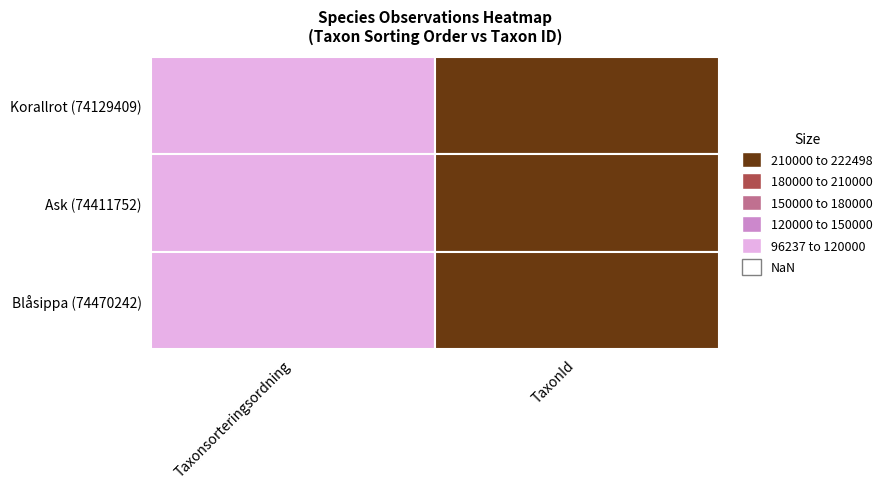

Which category has the lowest value in the Korallrot series?

Taxonsorteringsordning